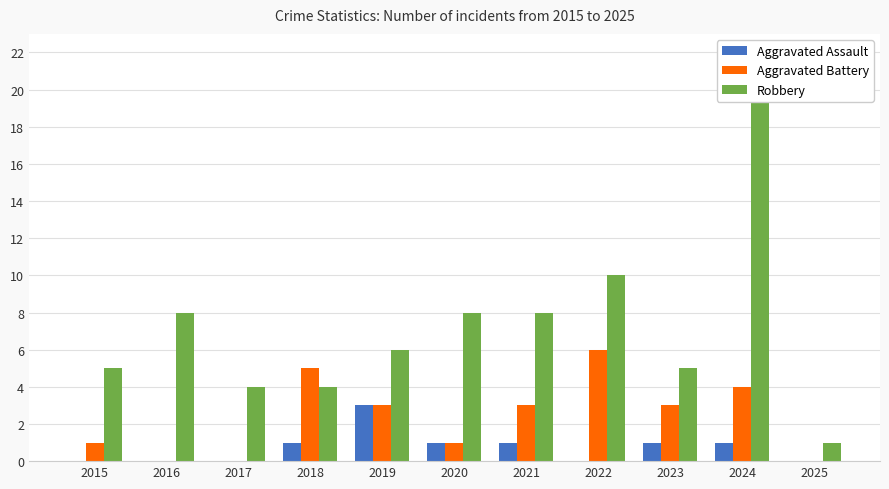

What is the maximum value for Aggravated Battery?

6